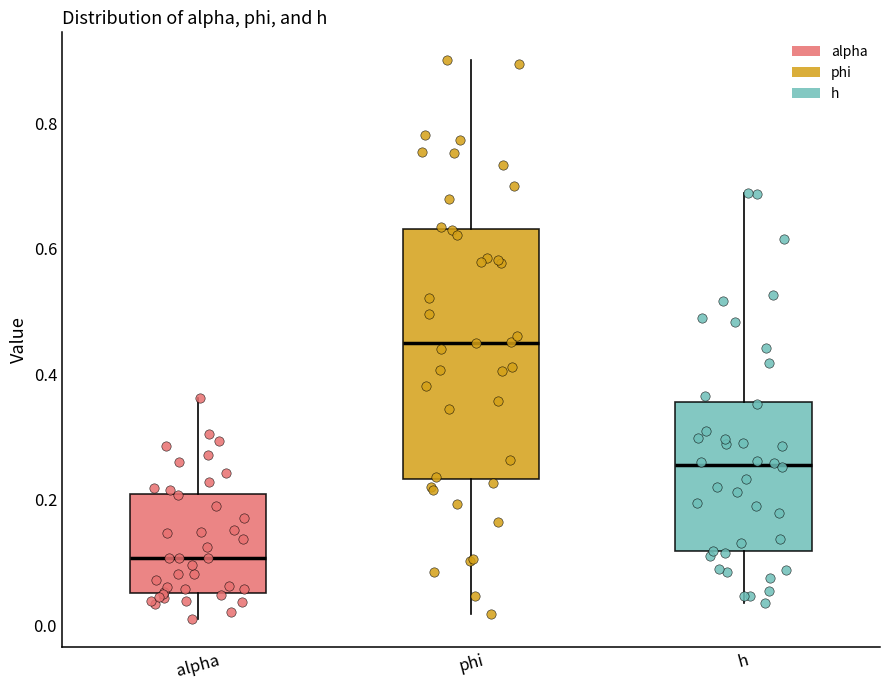

Where is the lower edge of the box for h on the y-axis? The values are not printed on the chart, so give them approximately, as read against the axis.

0.12